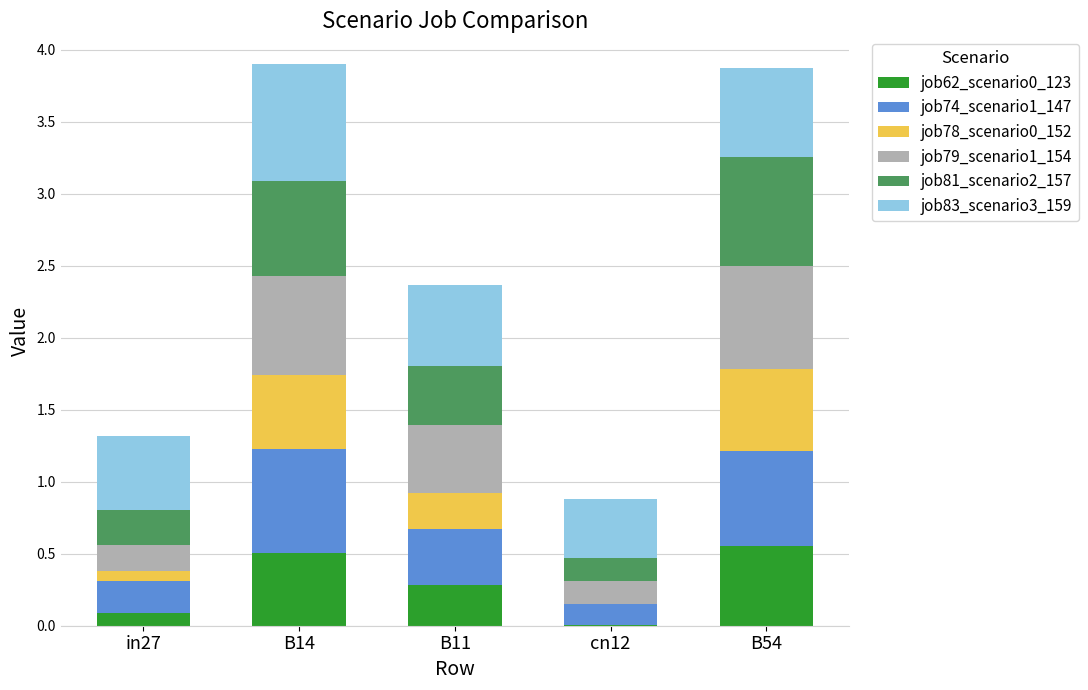

What is the total value across all series at B11?

2.4